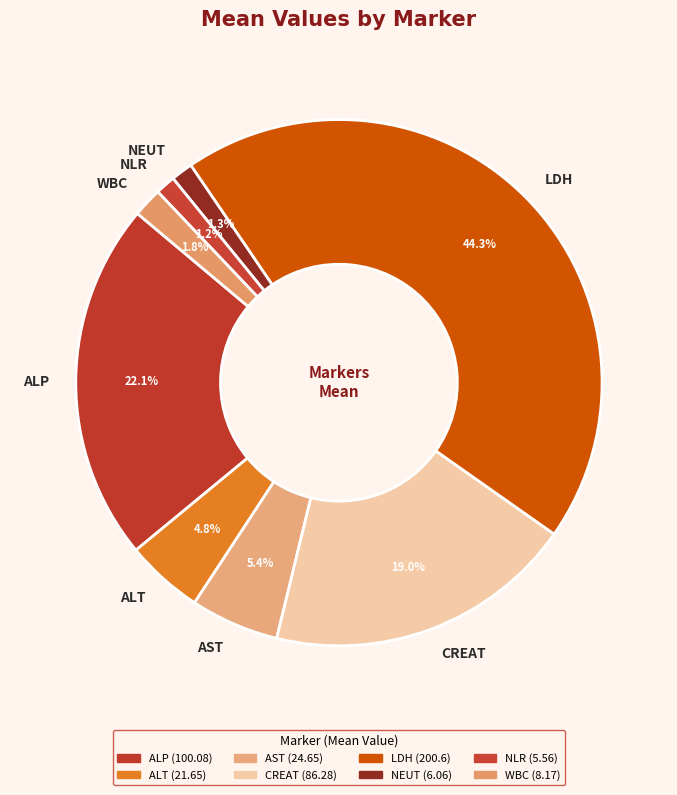

What portion of the pie excludes NLR?

98.8%